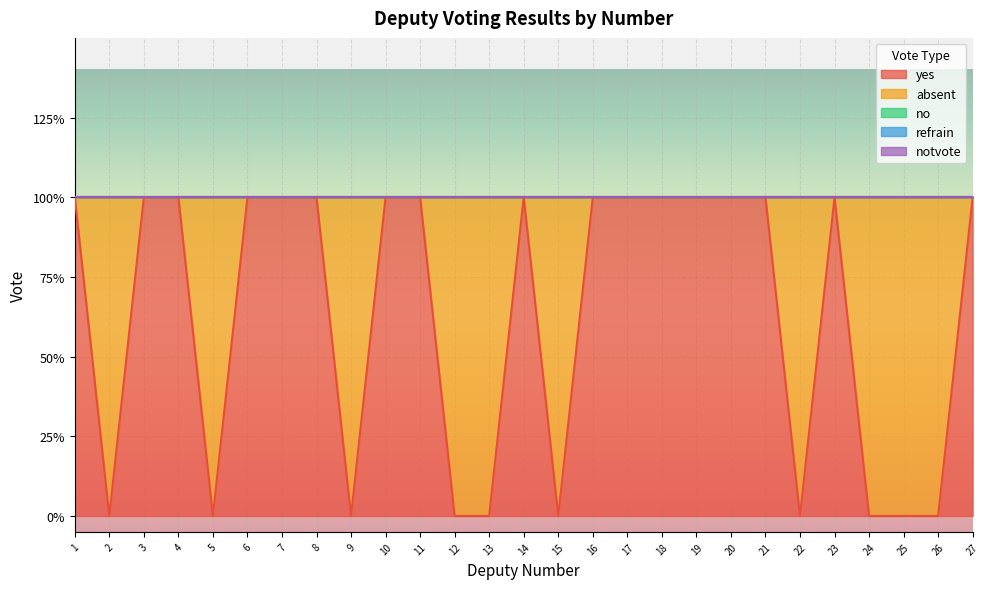

At which category is the sum across all series the highest?

1